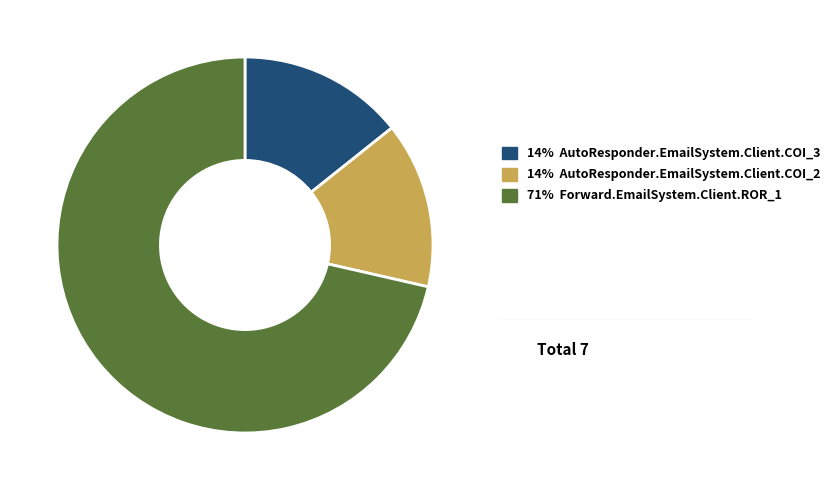

Is there a majority slice in this chart?

Yes